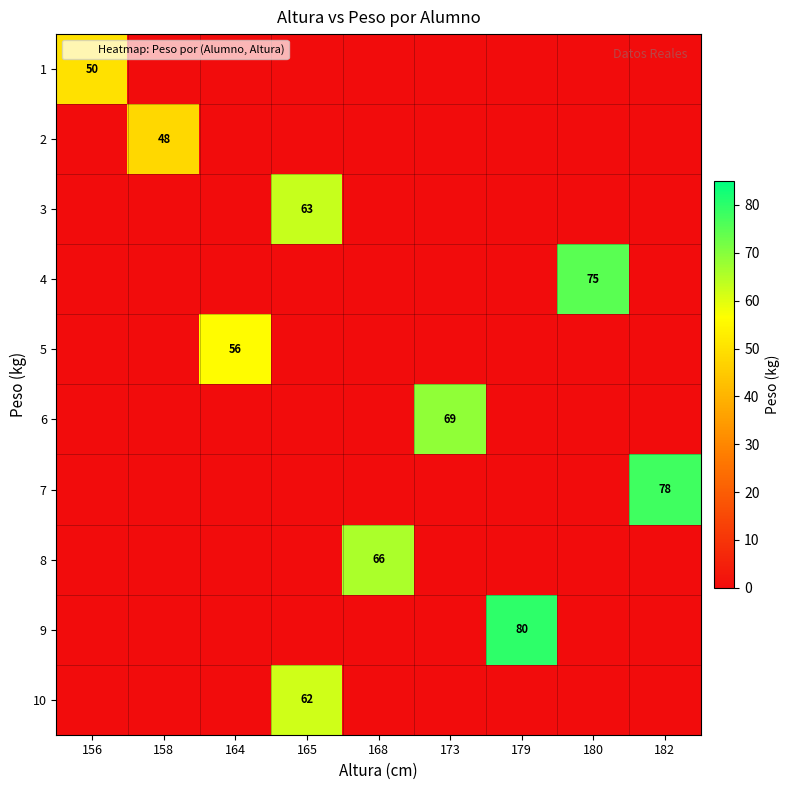

How many data points does each series have?

9